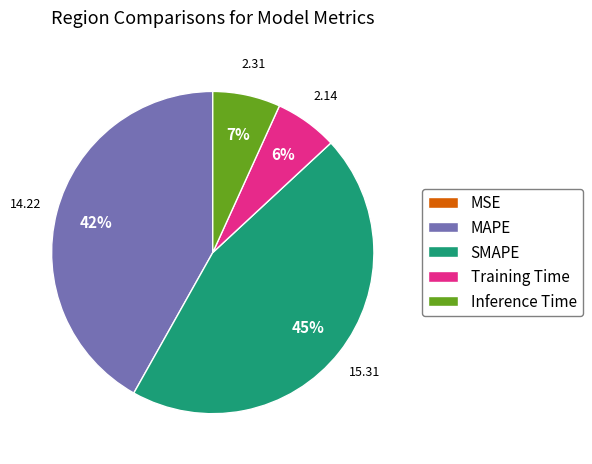

Does any single category account for the majority?

No